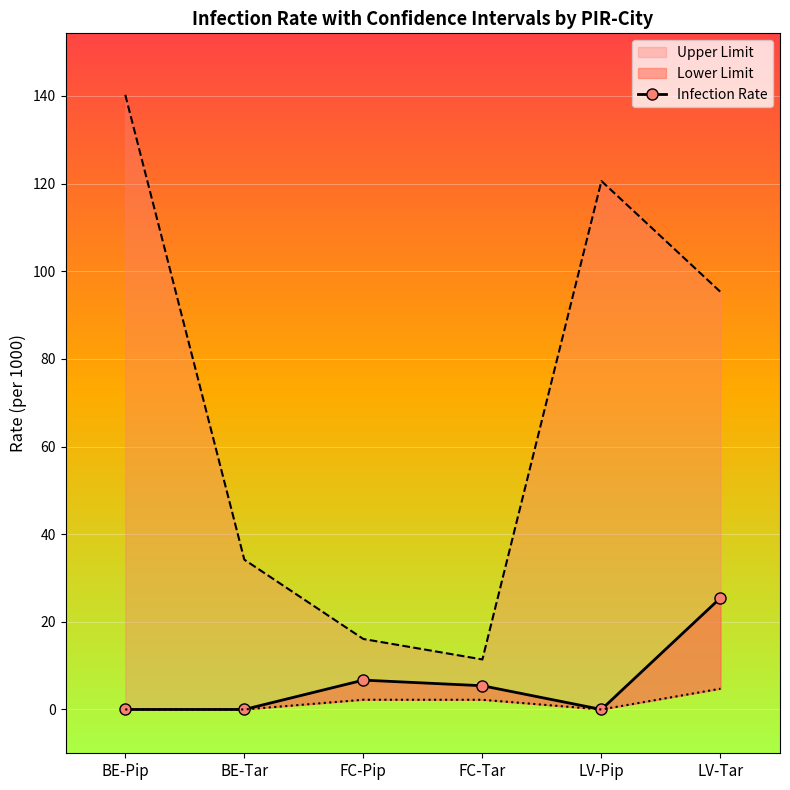

Where is the data nearest to the value 12?

FC-Pip